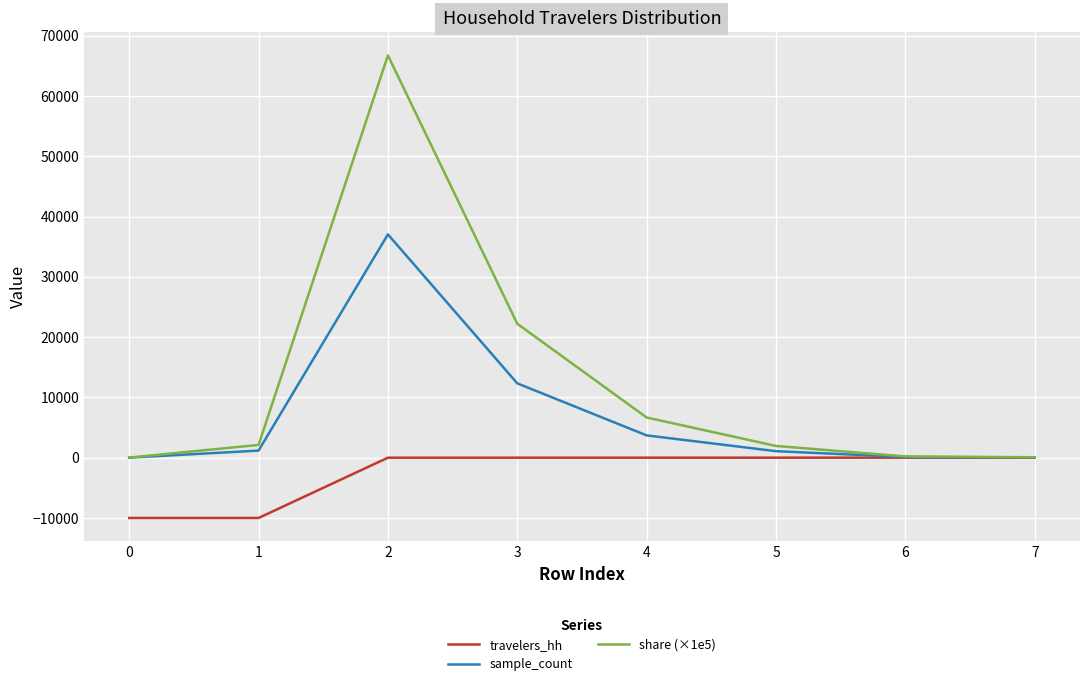

How many values in the sample_count series are below 1177?

4